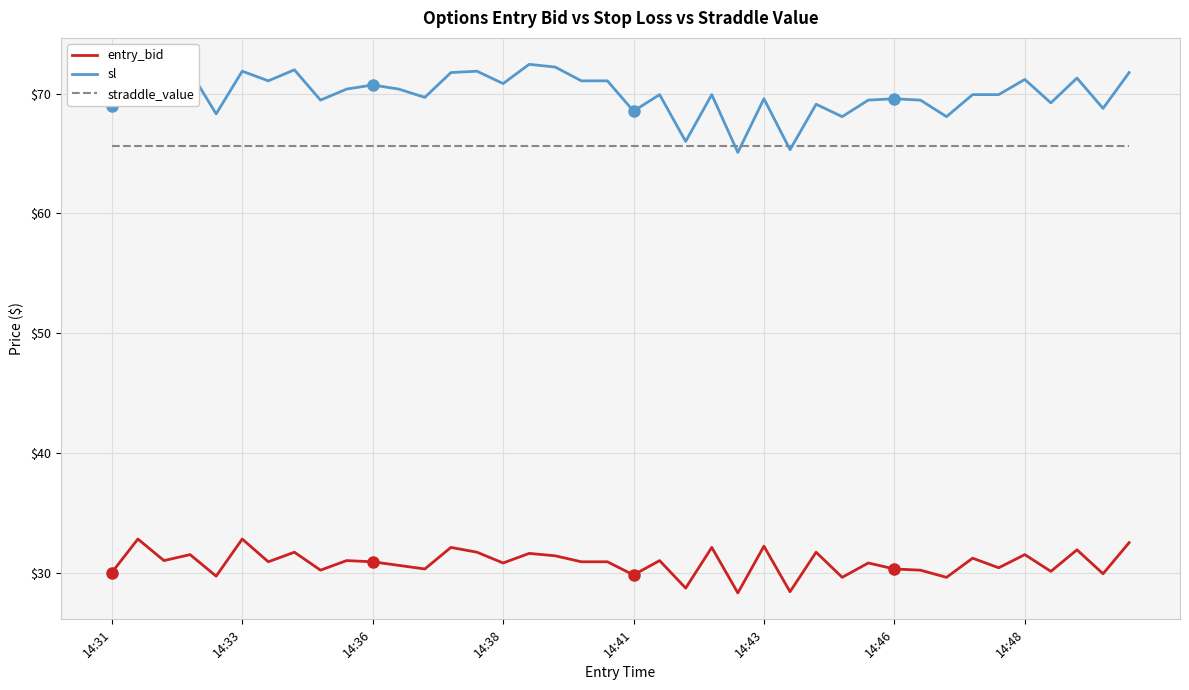

List the series in order of their peak value, lowest first.

entry_bid, straddle_value, sl